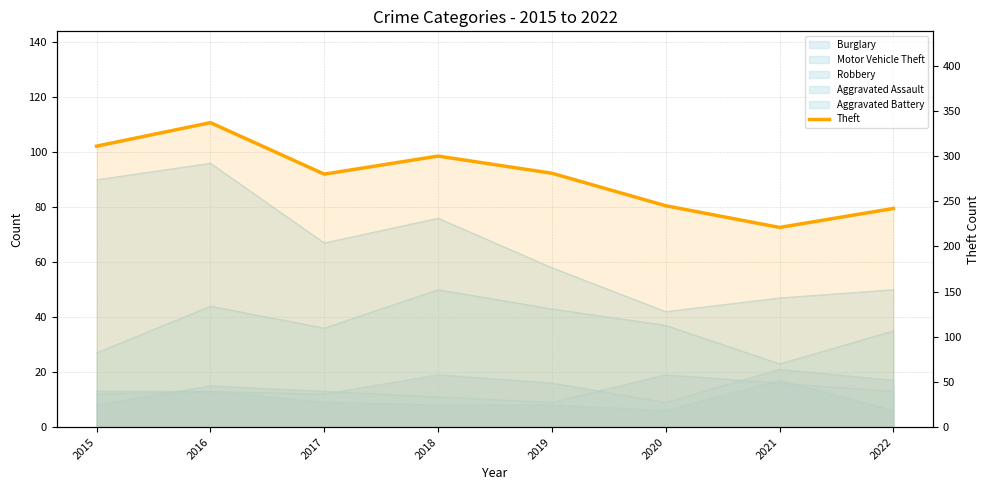

True or false: there are more than 1 points higher than both neighbors.

True